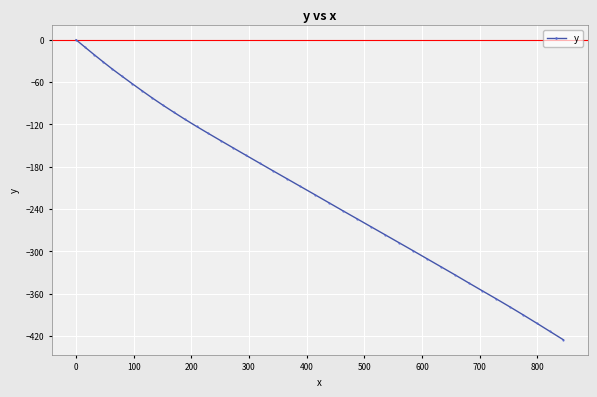

Does the chart display data point markers on the line(s)?

Yes